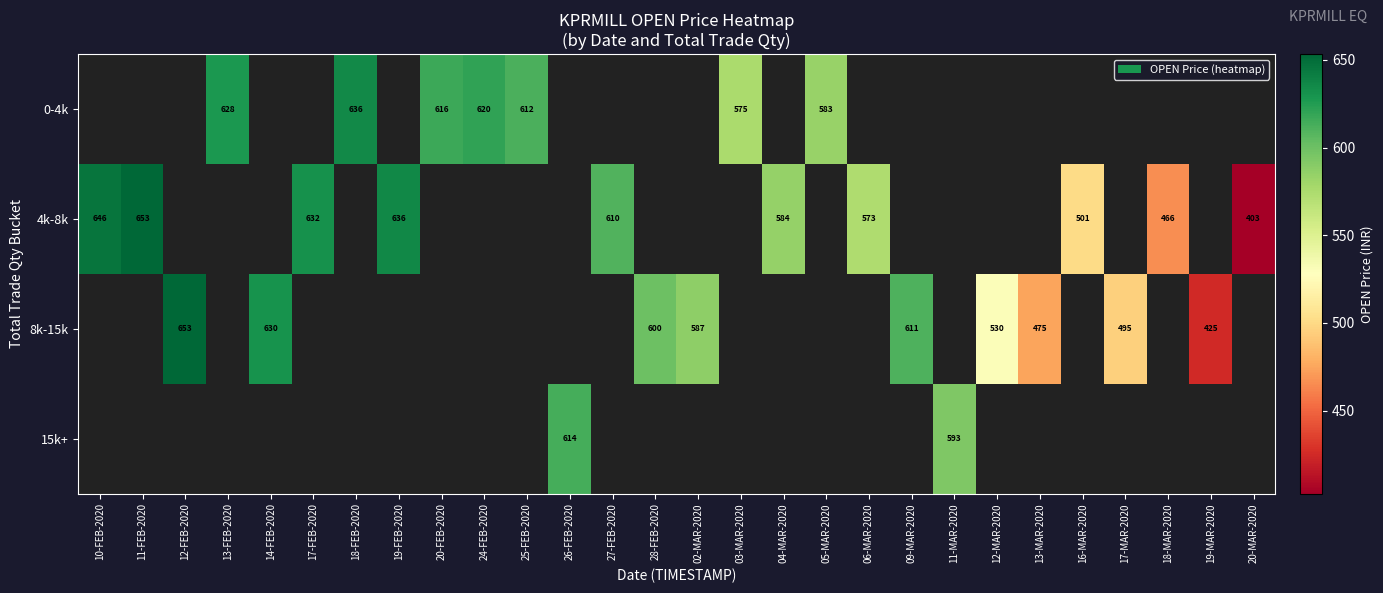

True or false: 8k-15k has a value of 495.0 at 17-MAR-2020.

True